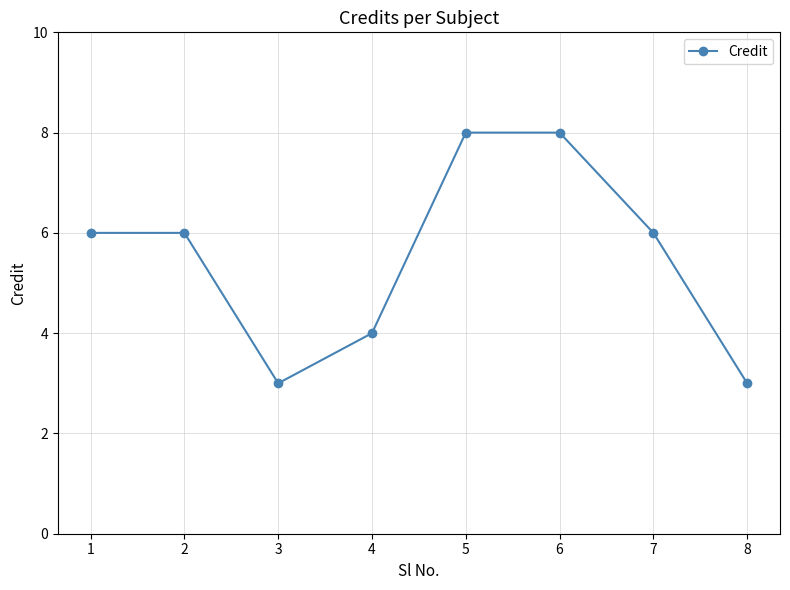

Where is the first local minimum?

3